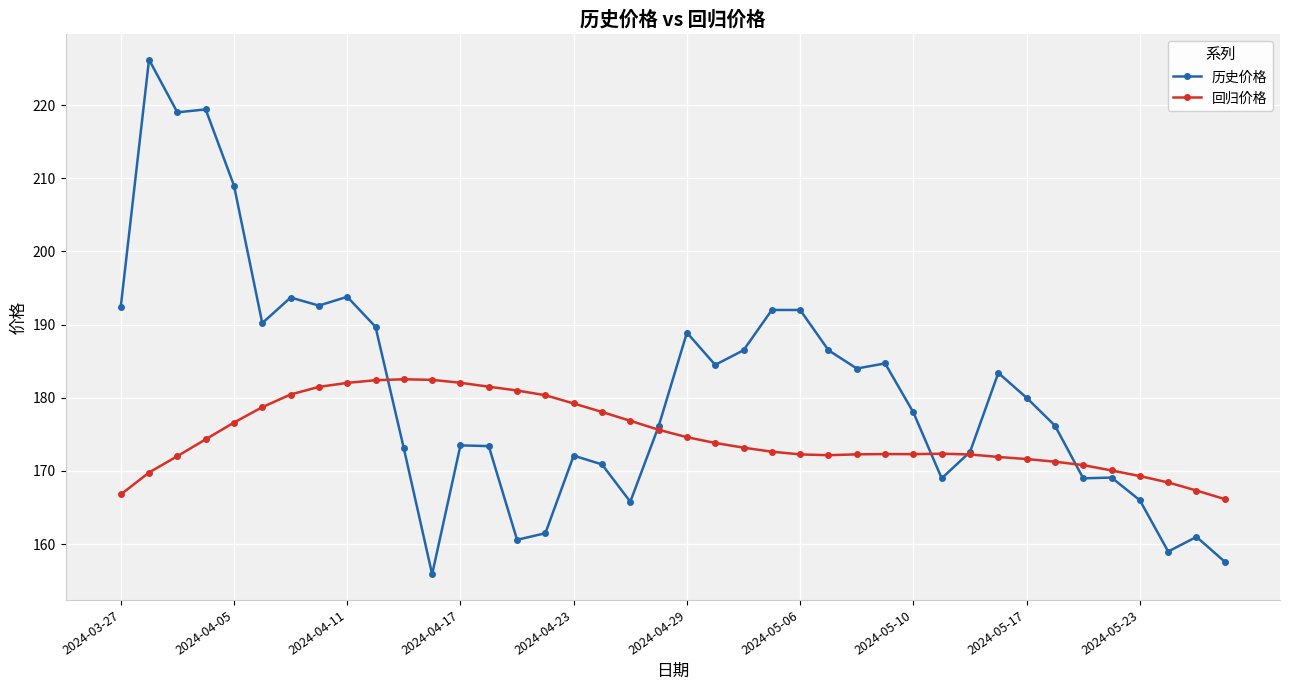

What is the average value of the 历史价格 series?

181.2